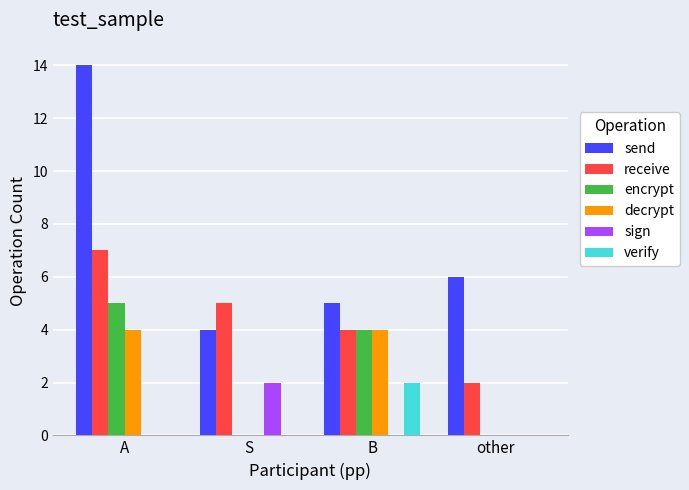

How many distinct data groups are displayed?

6